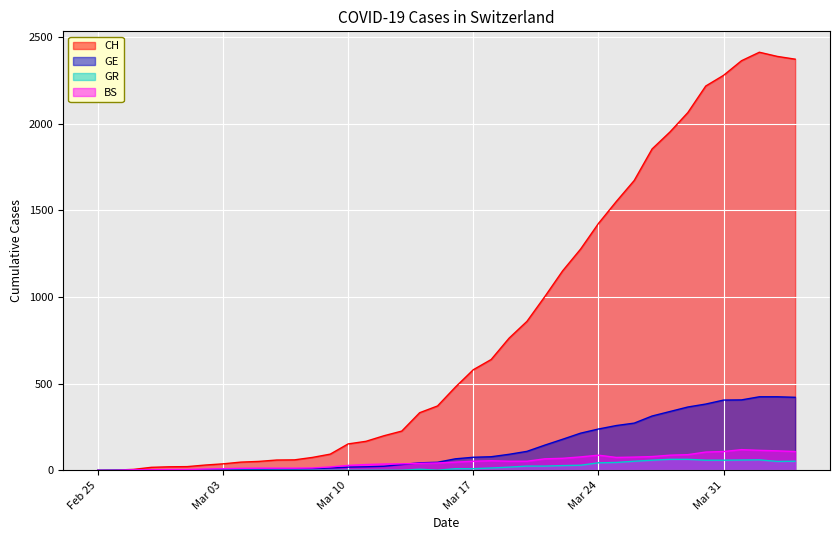

What is the difference between the maximum and minimum values in the CH series?

2412